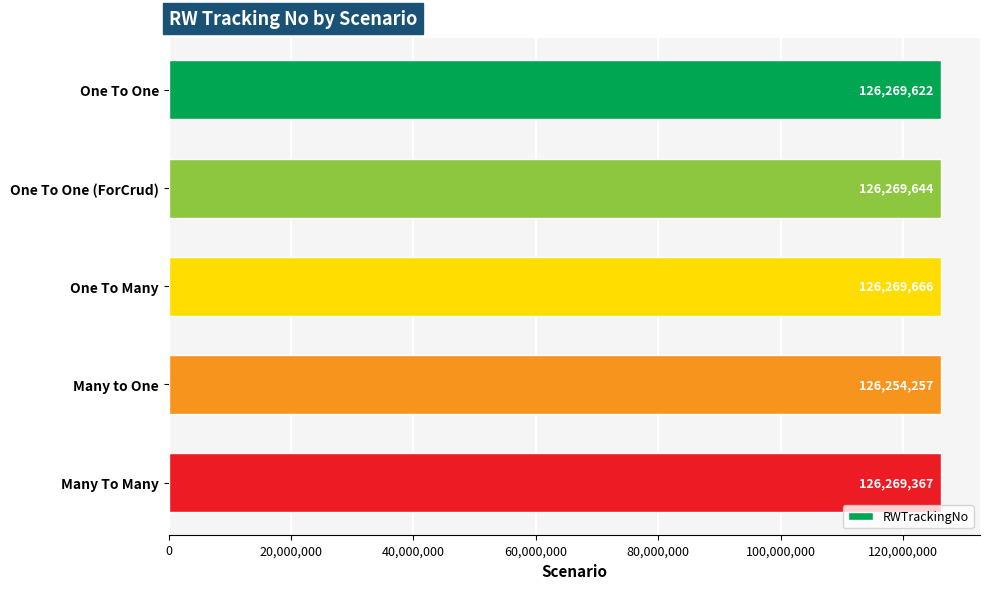

Reading bottom to top, transcribe all the data shown in this chart.

Many To Many=126269367	Many to One=126254257	One To Many=126269666	One To One (ForCrud)=126269644	One To One=126269622